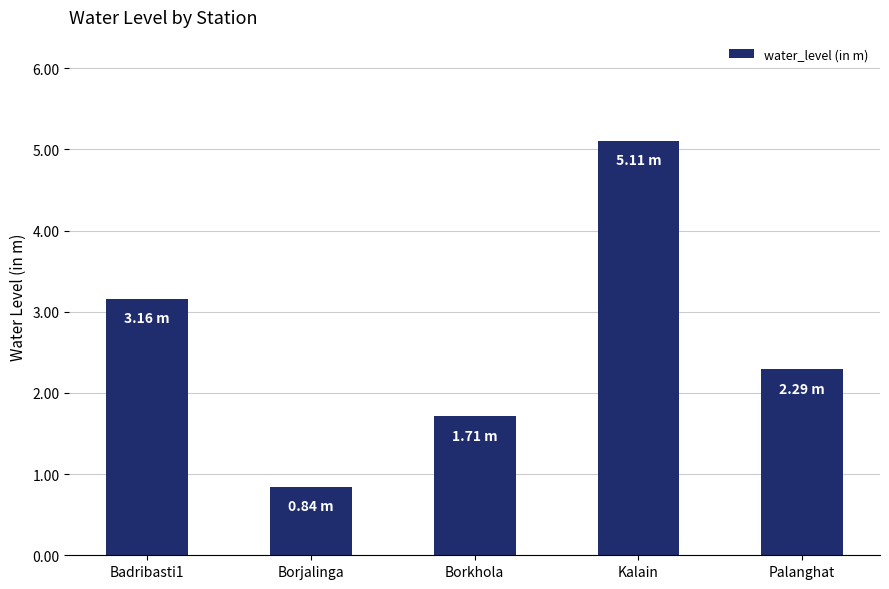

Rank the categories by value from lowest to highest.

Borjalinga, Borkhola, Palanghat, Badribasti1, Kalain